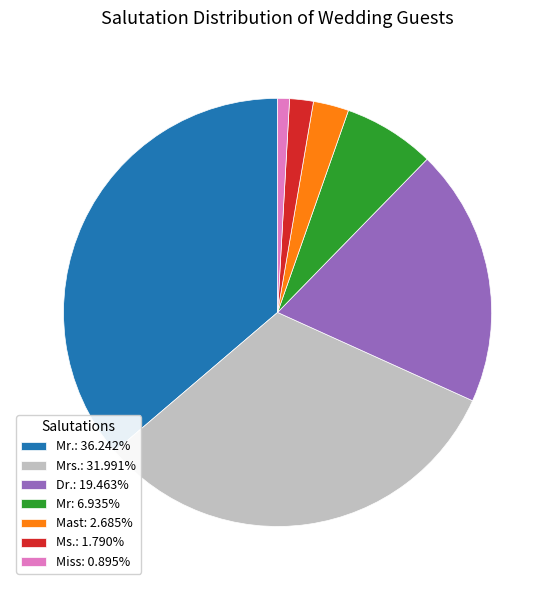

How many slices are in this pie chart?

7